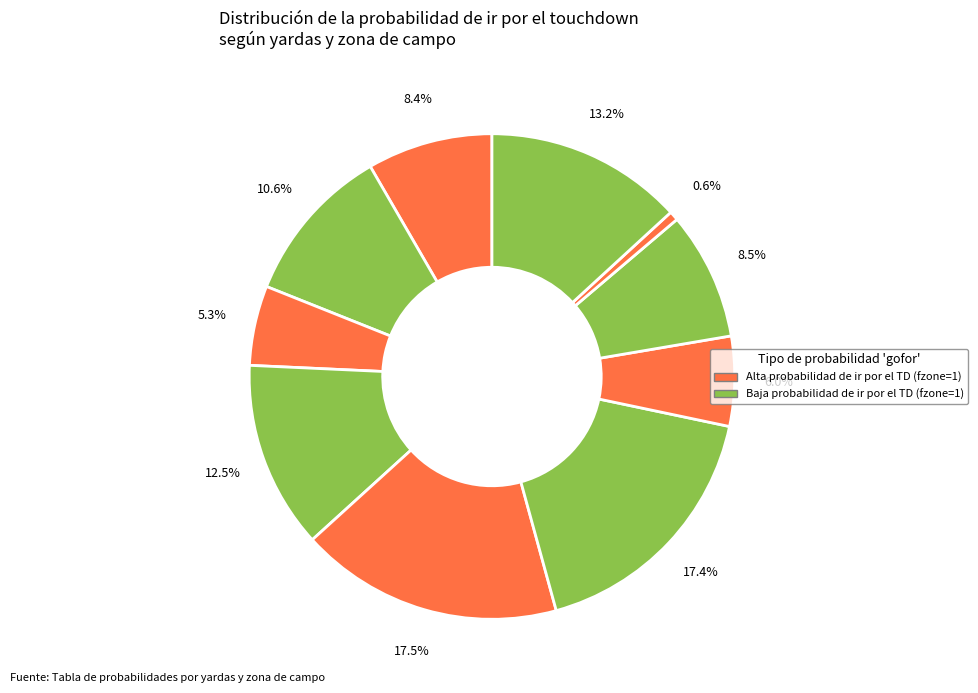

Count the number of slices in the pie.

10